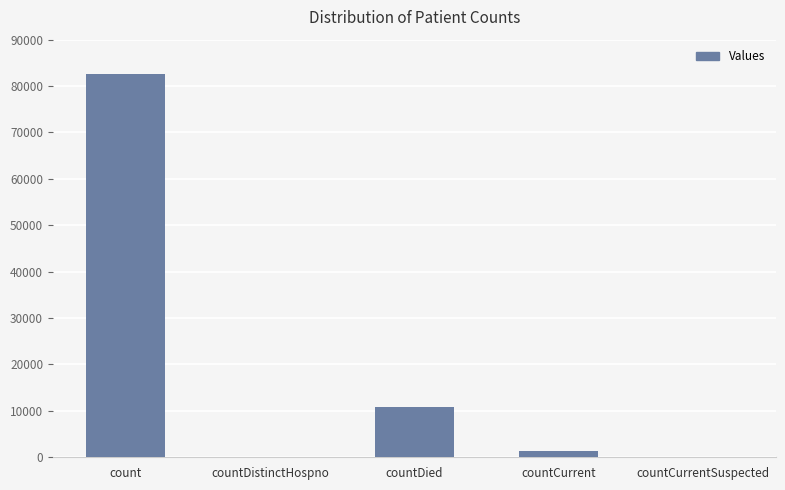

What is the sum of all values?

94670